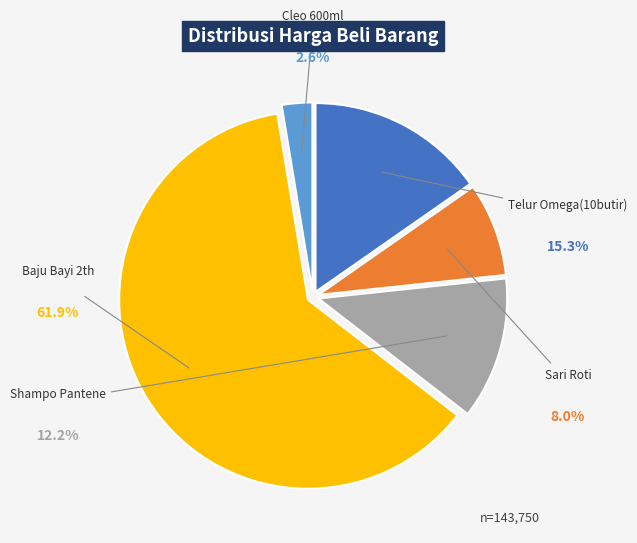

Is there a majority slice in this chart?

Yes